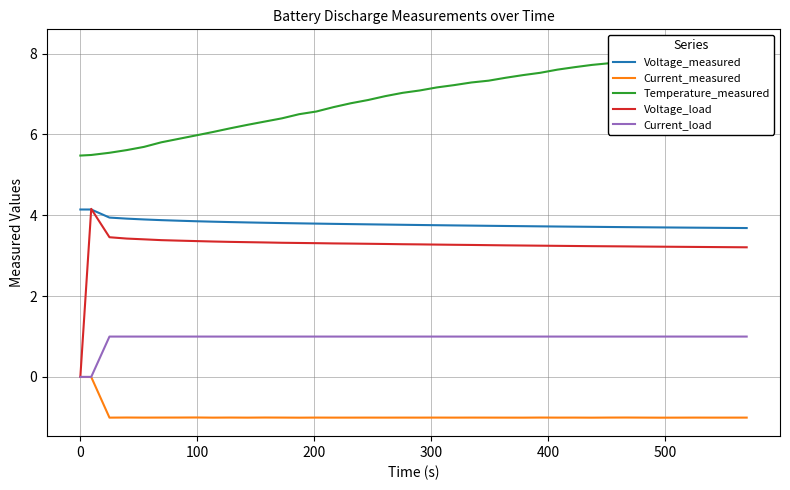

True or false: Voltage_measured and Current_load intersect in this chart.

False